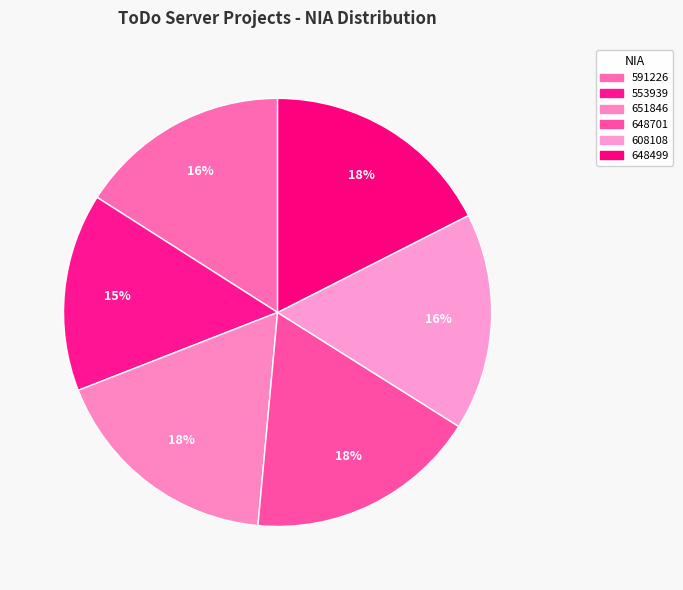

How many segments does this pie chart have?

6